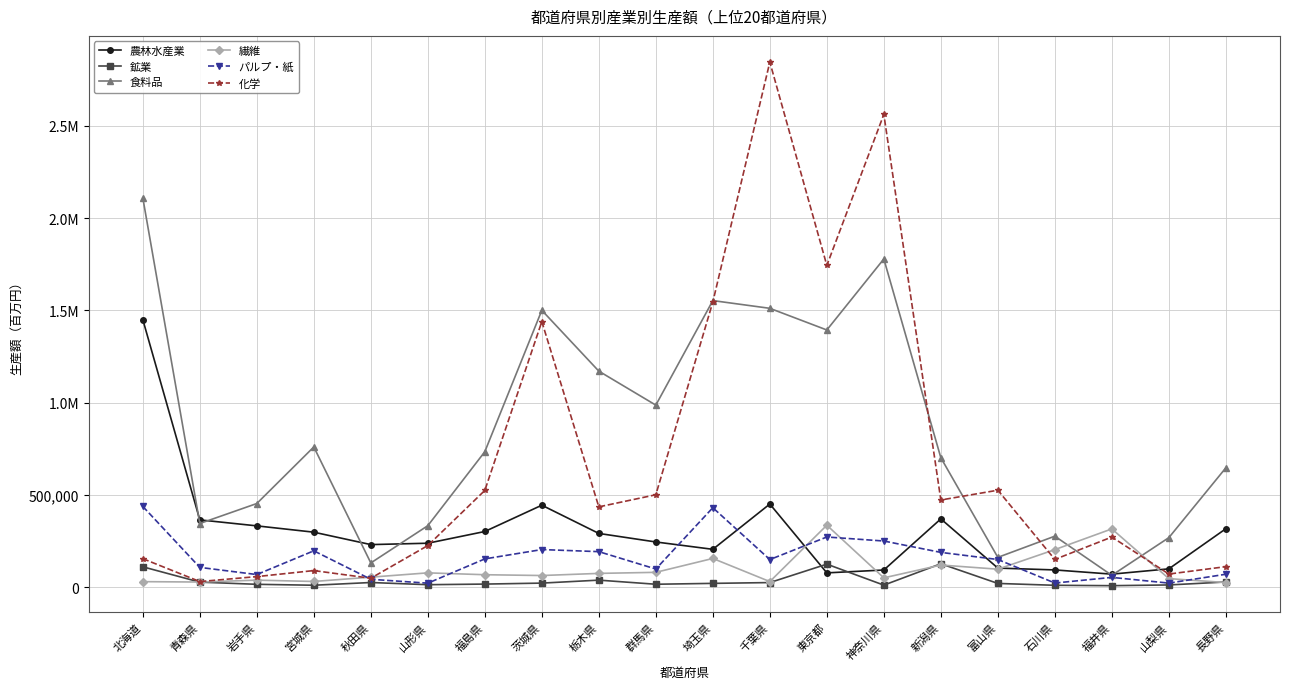

Reading left to right, what are all the values shown in this chart?

農林水産業: 北海道=1449924	青森県=364487	岩手県=332052	宮城県=297818	秋田県=230541	山形県=237986	福島県=301548	茨城県=444053	栃木県=291044	群馬県=244798	埼玉県=204935	千葉県=450421	東京都=77308	神奈川県=92821	新潟県=369873	富山県=103289	石川県=93287	福井県=70447	山梨県=99166	長野県=316508
鉱業: 北海道=110162	青森県=27082	岩手県=15331	宮城県=10281	秋田県=25078	山形県=13236	福島県=16571	茨城県=21833	栃木県=37927	群馬県=15673	埼玉県=20407	千葉県=24765	東京都=124556	神奈川県=10882	新潟県=126693	富山県=20078	石川県=9987	福井県=7938	山梨県=11863	長野県=27969
食料品: 北海道=2109788	青森県=344881	岩手県=453137	宮城県=759745	秋田県=131190	山形県=332997	福島県=733984	茨城県=1500355	栃木県=1170590	群馬県=986400	埼玉県=1552948	千葉県=1511038	東京都=1393637	神奈川県=1778515	新潟県=701386	富山県=161332	石川県=276179	福井県=64040	山梨県=268176	長野県=646558
繊維: 北海道=29793	青森県=27657	岩手県=37880	宮城県=30756	秋田県=54008	山形県=77402	福島県=67289	茨城県=62940	栃木県=74494	群馬県=80217	埼玉県=155473	千葉県=30124	東京都=335601	神奈川県=50381	新潟県=119806	富山県=97306	石川県=203342	福井県=315706	山梨県=46157	長野県=24842
パルプ・紙: 北海道=437377	青森県=106989	岩手県=68191	宮城県=196821	秋田県=42534	山形県=21455	福島県=153058	茨城県=203645	栃木県=192338	群馬県=98144	埼玉県=430484	千葉県=149395	東京都=271754	神奈川県=249944	新潟県=188281	富山県=149745	石川県=22256	福井県=52858	山梨県=21897	長野県=69884
化学: 北海道=154244	青森県=30234	岩手県=57076	宮城県=89729	秋田県=48200	山形県=225350	福島県=524107	茨城県=1439228	栃木県=435059	群馬県=500582	埼玉県=1545468	千葉県=2845597	東京都=1743589	神奈川県=2561991	新潟県=472322	富山県=525280	石川県=150212	福井県=271595	山梨県=70879	長野県=111045